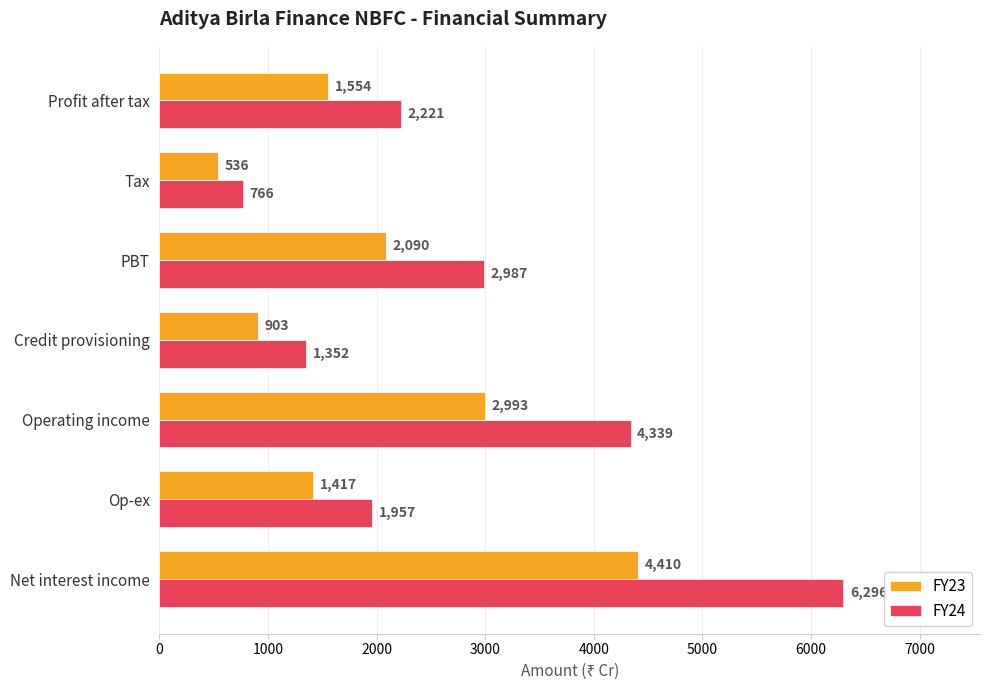

At how many categories does at least one series exceed 739?

7